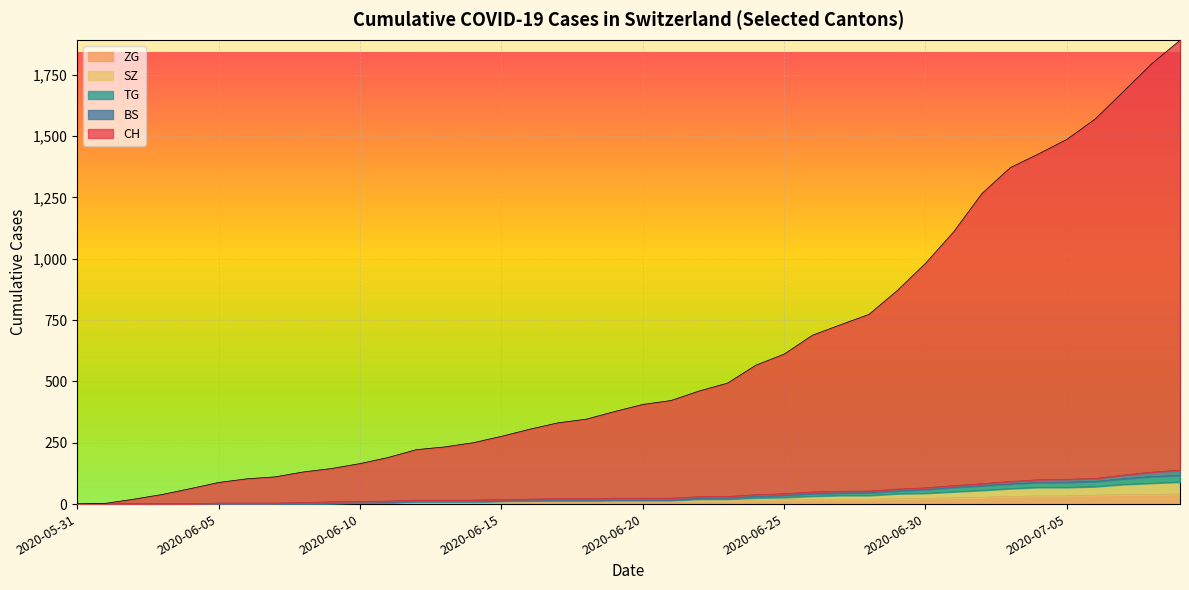

Which series has the largest total across all categories?

CH